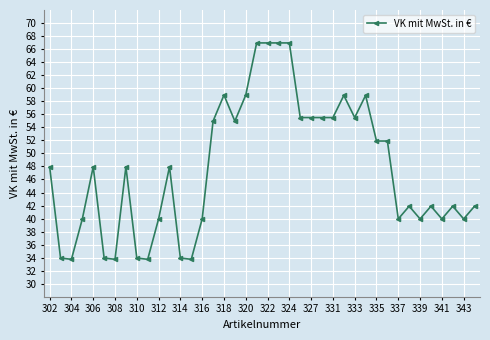

What is the greatest value displayed?

67.0